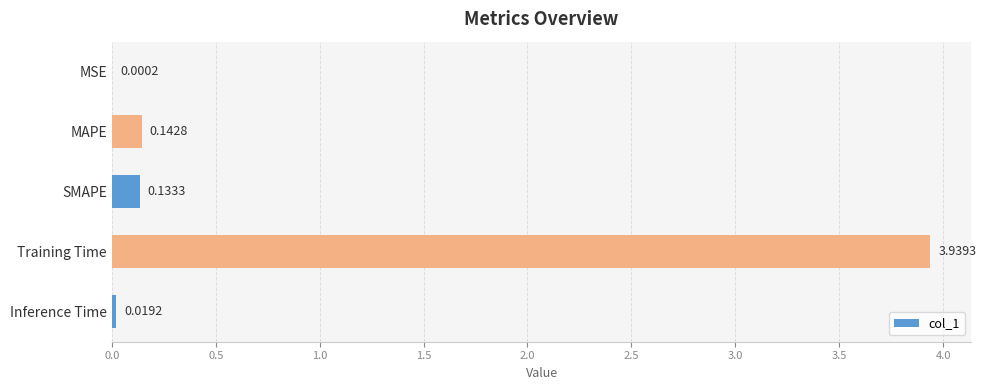

Between Training Time and Inference Time, which is larger?

Training Time